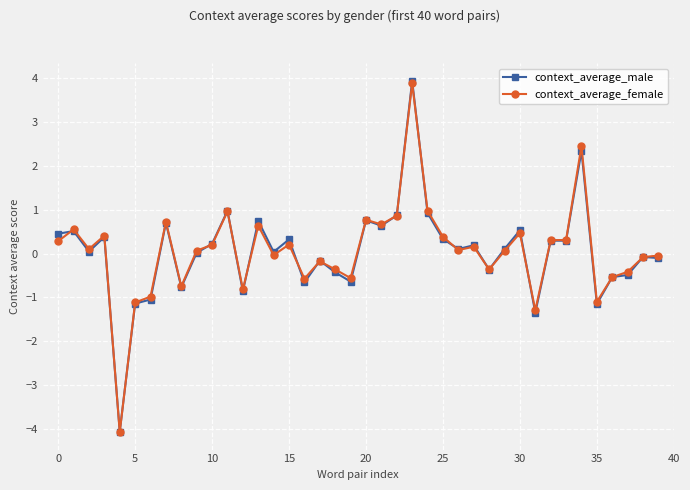

How many categories are shown in the chart?

40